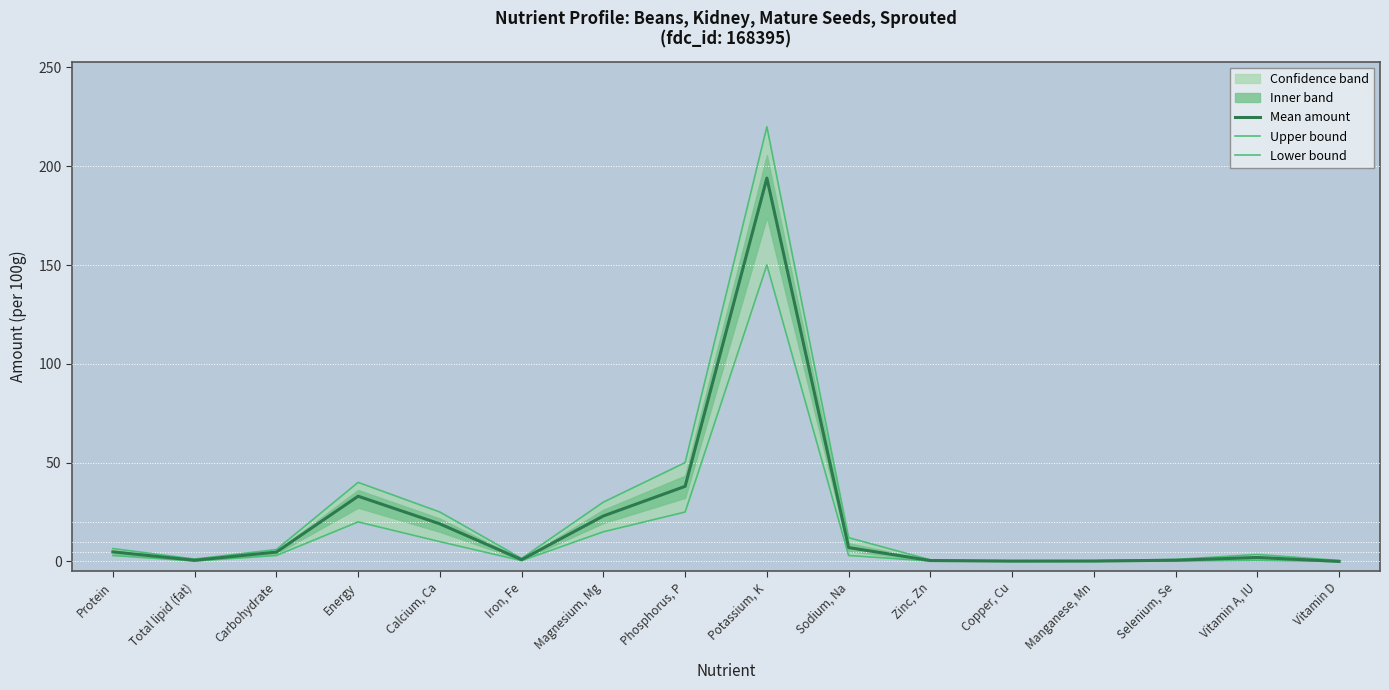

True or false: Mean amount and Upper bound cross at least once.

False